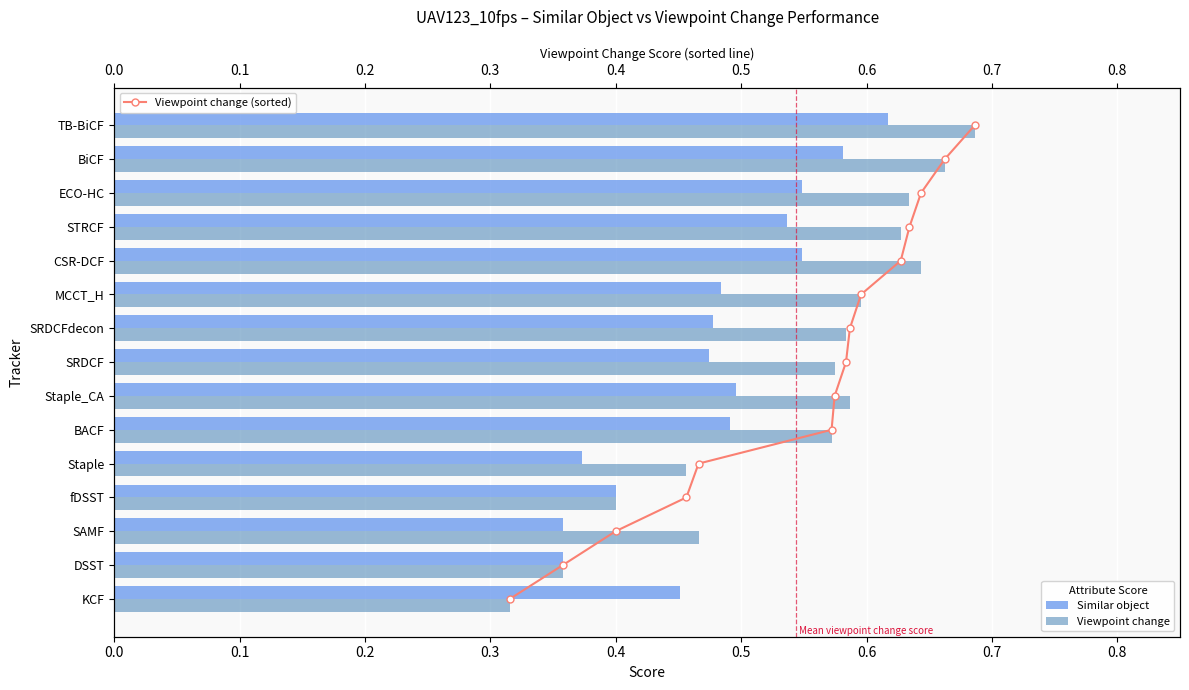

Is the value of Viewpoint change at MCCT_H greater than the value of Similar object at SRDCFdecon?

Yes